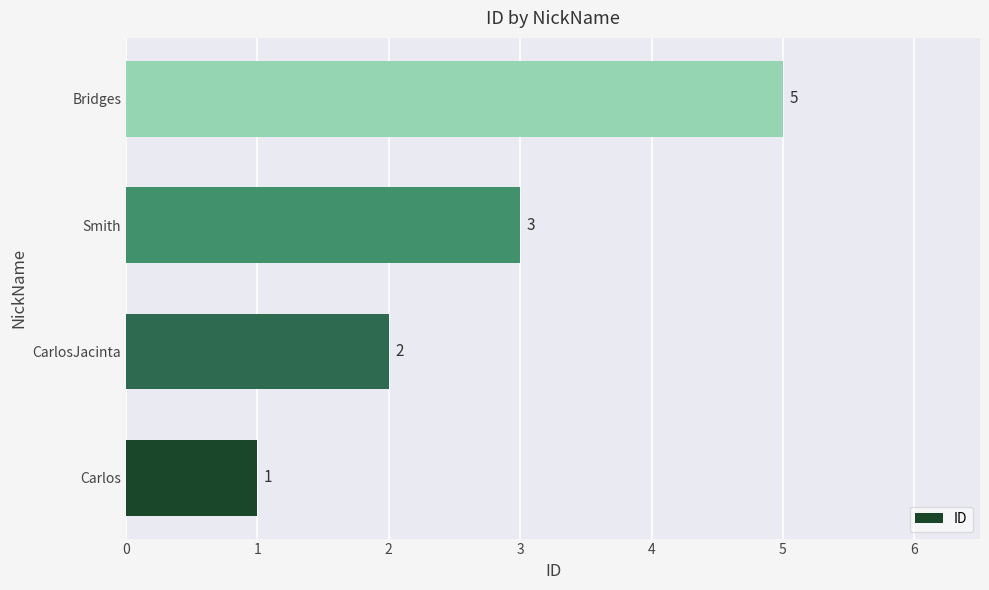

How many values are between 2 and 5?

3